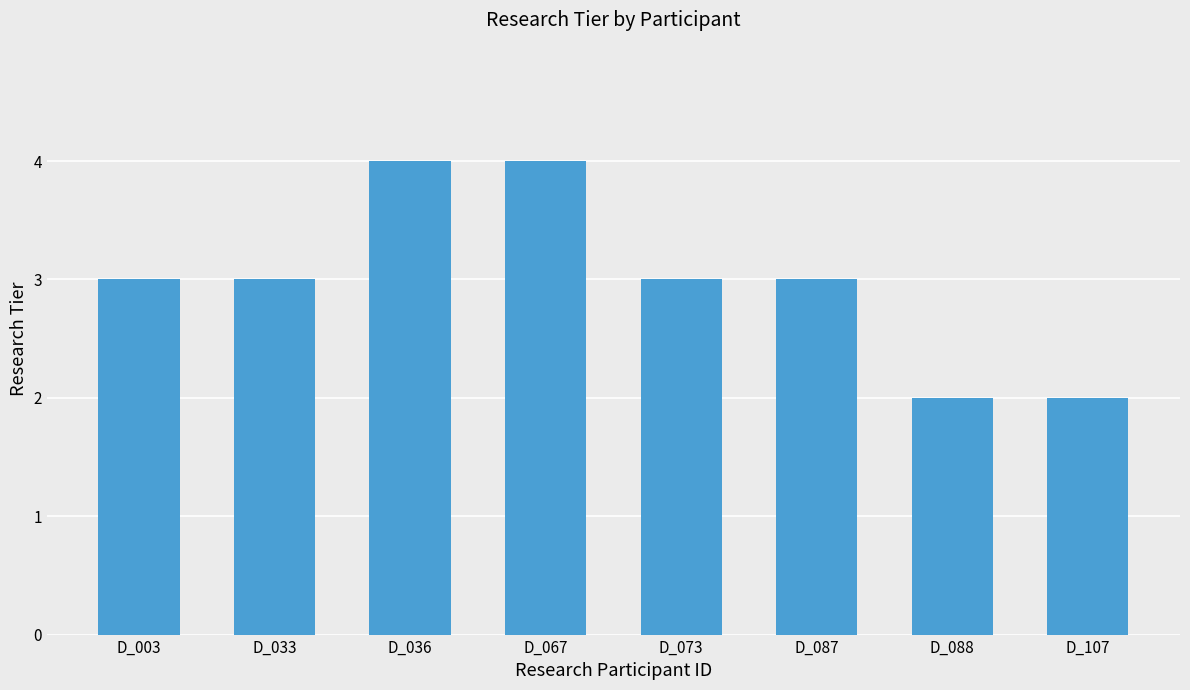

How many bars are there in total?

8